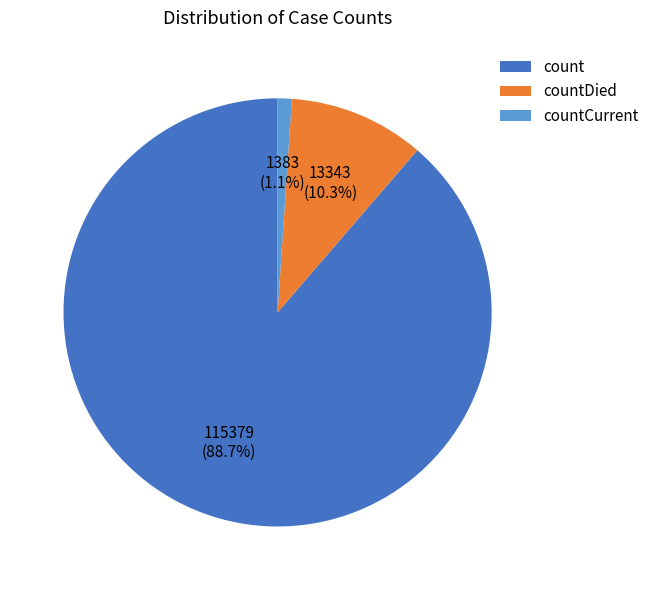

How much of the chart is everything except countCurrent?

98.9%